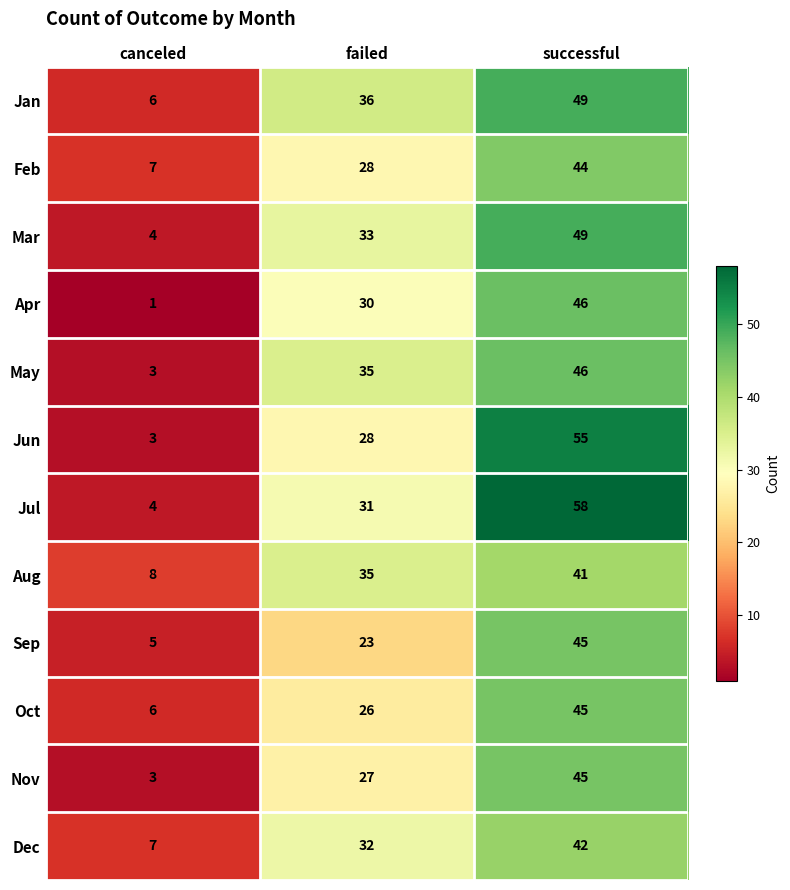

What is the average value of the Nov series?

25